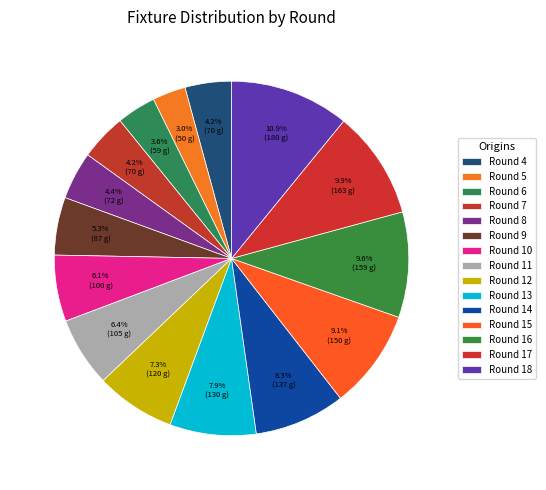

The Round 9 slice represents 1% of the pie. True or false?

False